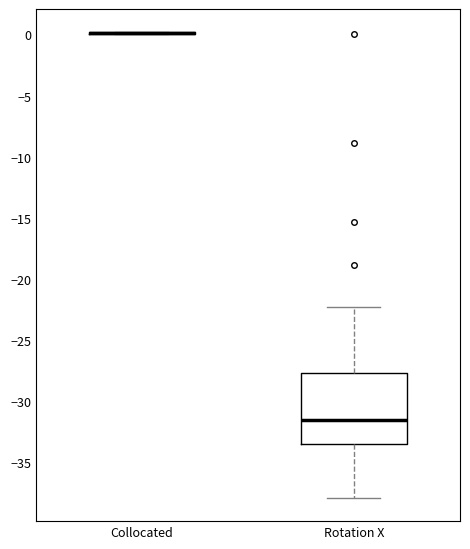

Which box is the tallest, from its lower edge to its upper edge?

Rotation X